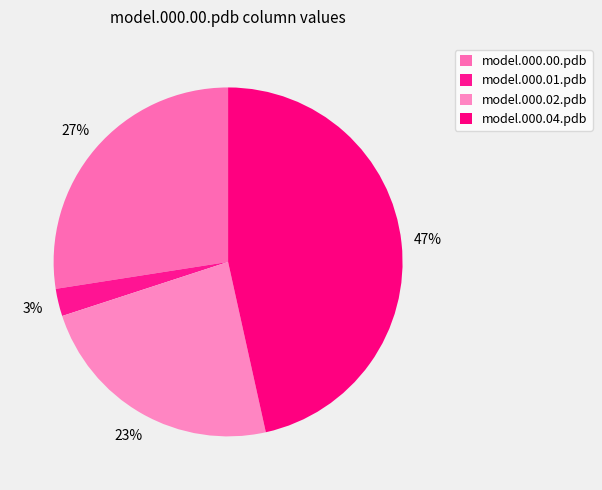

What is the largest slice in the pie chart?

model.000.04.pdb